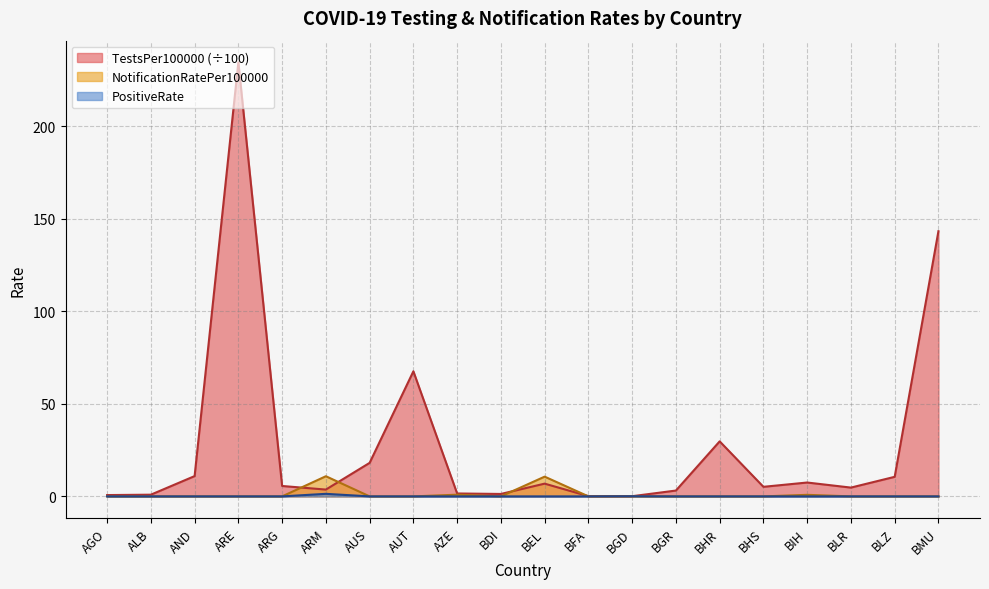

In PositiveRate, how many points are higher than both neighbors (excluding endpoints)?

2